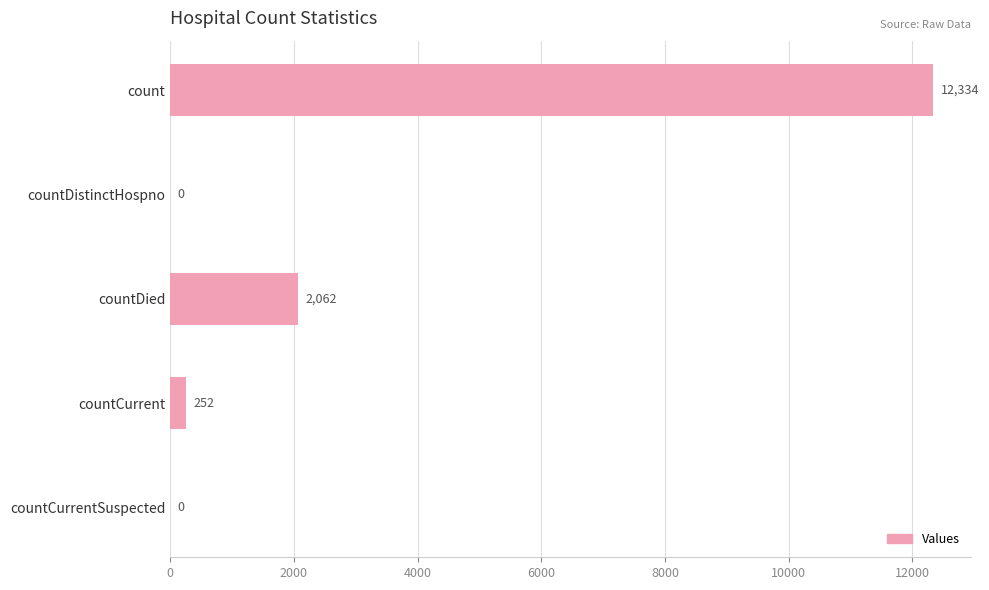

Where is the data nearest to the value 6167?

countDied